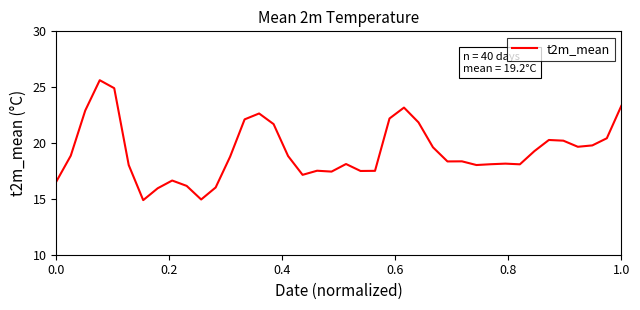

What is the difference between the maximum and minimum values?

10.7